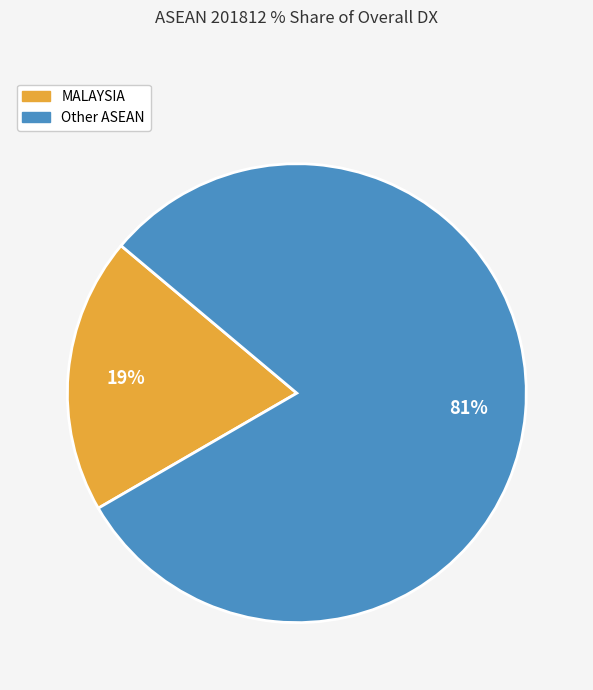

To the nearest percent, what is the average slice percentage?

50%